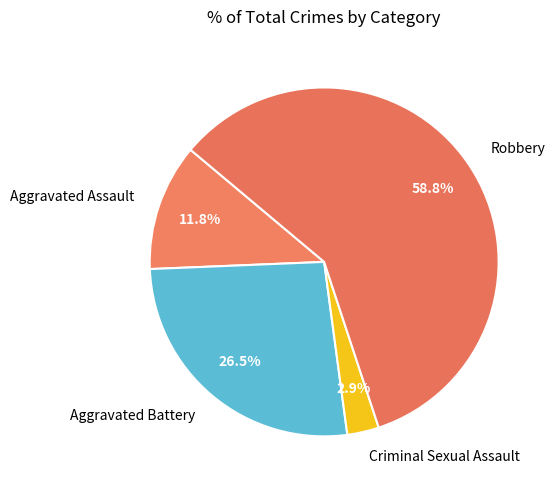

To the nearest percent, what is the difference between the largest and smallest slice percentages?

56%